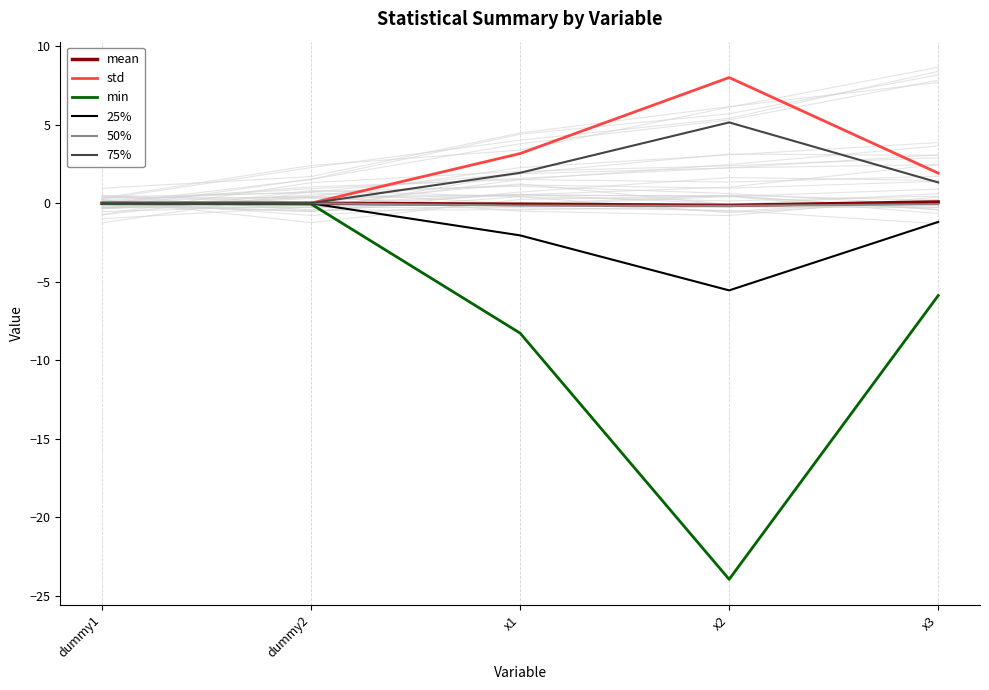

The value of mean at x1 is -0.0. True or false?

False